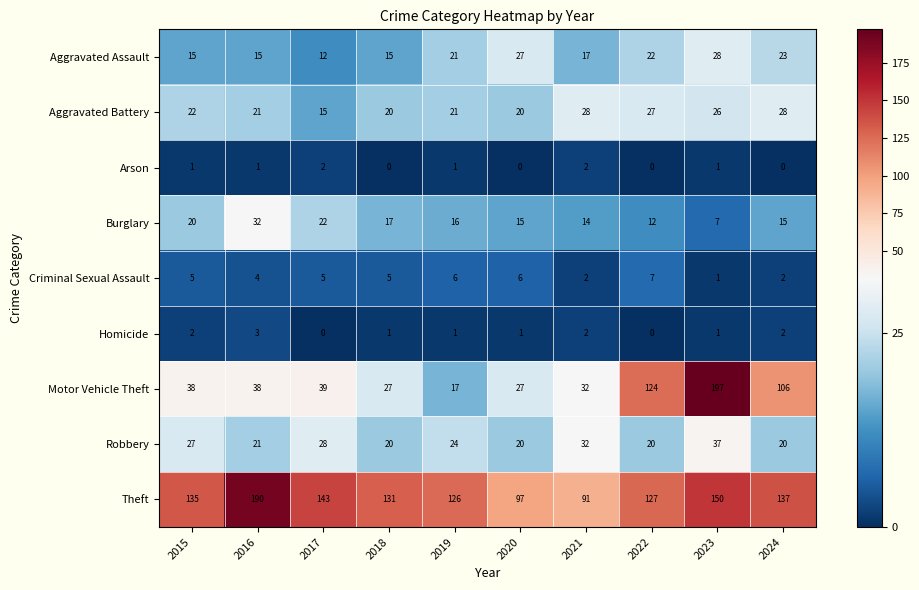

The Homicide series shows 1 at 2018. True or false?

True